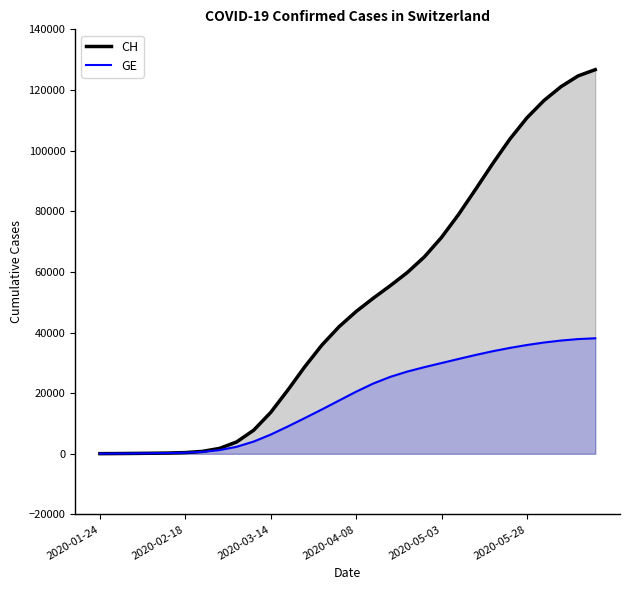

Reading left to right, transcribe all the data shown in this chart.

CH: 49	79	127	182	252	401	795	1775	3897	7773	13646	21004	28757	35883	41910	46931	51309	55447	59809	64975	71375	78959	87265	95736	103786	110813	116533	121111	124645	126702
GE: 49	79	127	181	247	368	641	1222	2308	4033	6344	9010	11803	14646	17567	20491	23169	25382	27130	28585	29936	31284	32609	33836	34927	35886	36705	37363	37840	38102